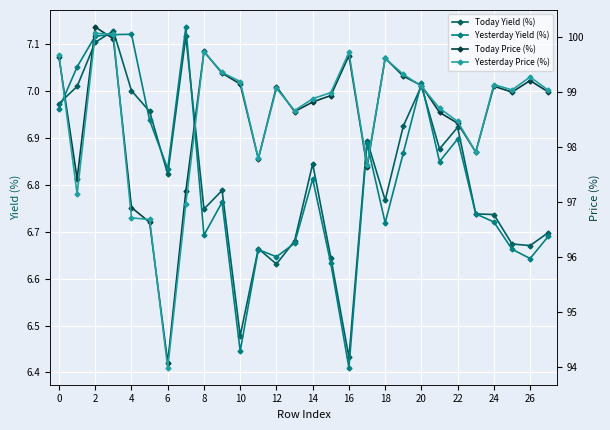

Where is Today Yield (%) nearest to the value 6?

16